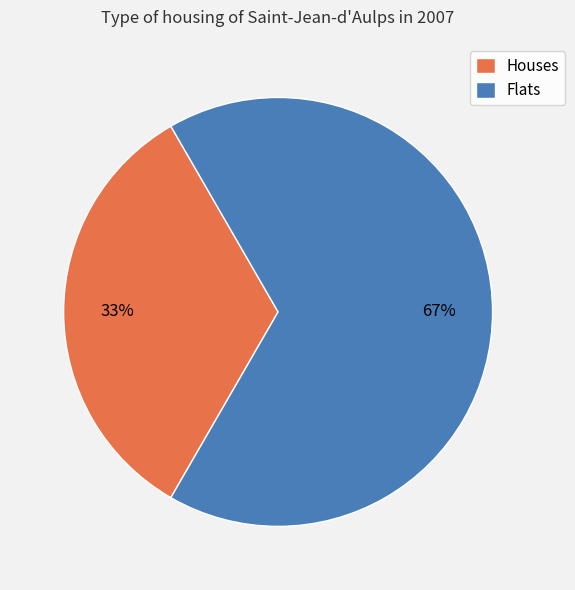

Which has a higher value, Houses or Flats?

Flats